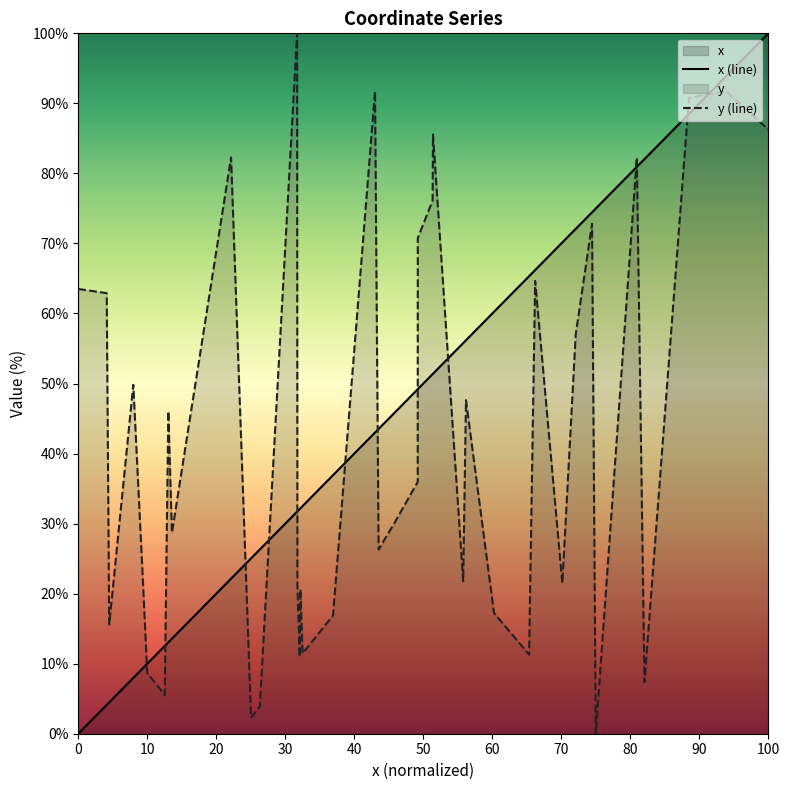

Which series ends up on top after the final intersection of y (line) and x (line)?

x (line)